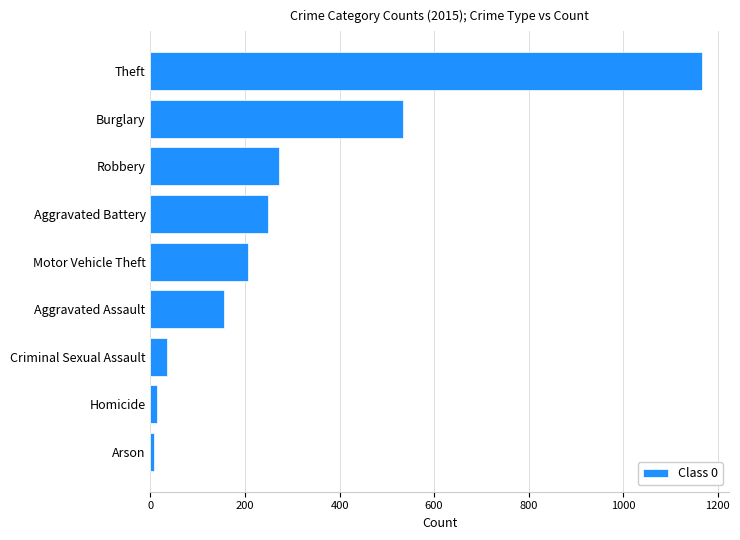

Between Motor Vehicle Theft and Aggravated Assault, which is larger?

Motor Vehicle Theft